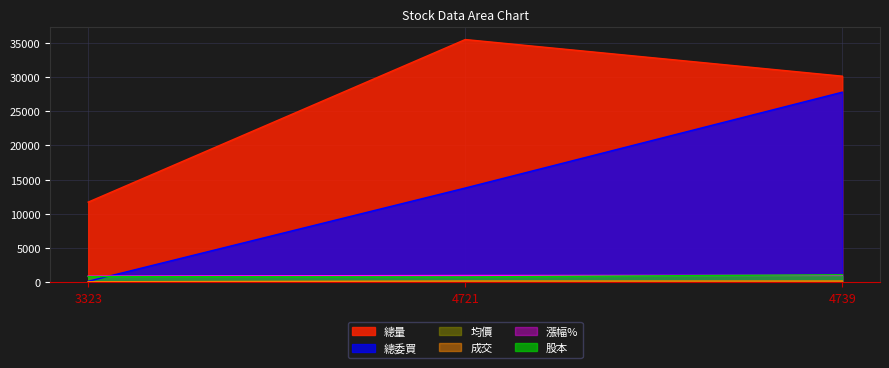

At how many categories does at least one series exceed 28558?

2